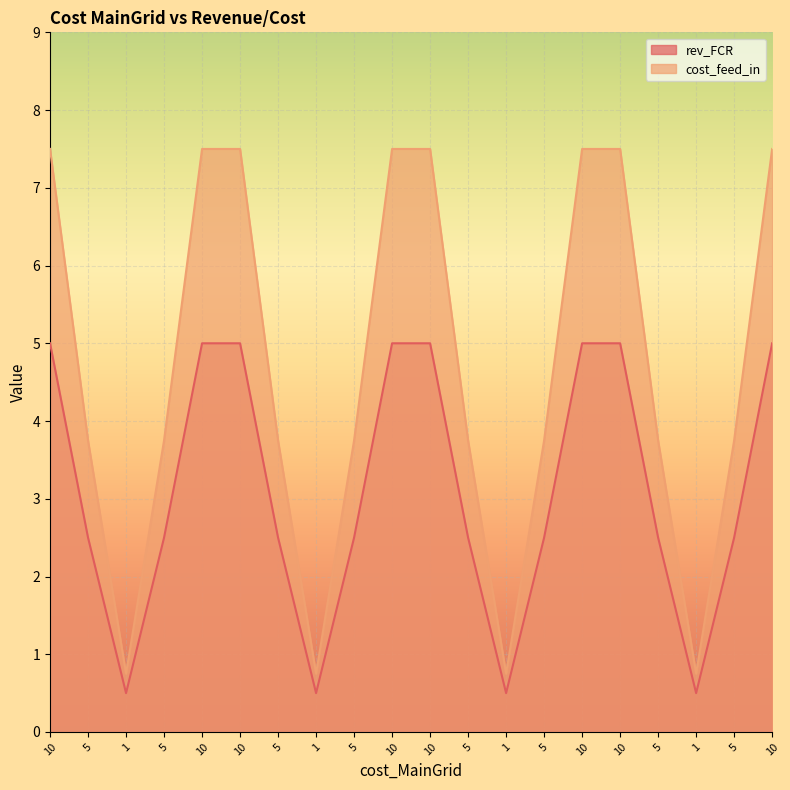

True or false: cost_feed_in and rev_FCR intersect in this chart.

False